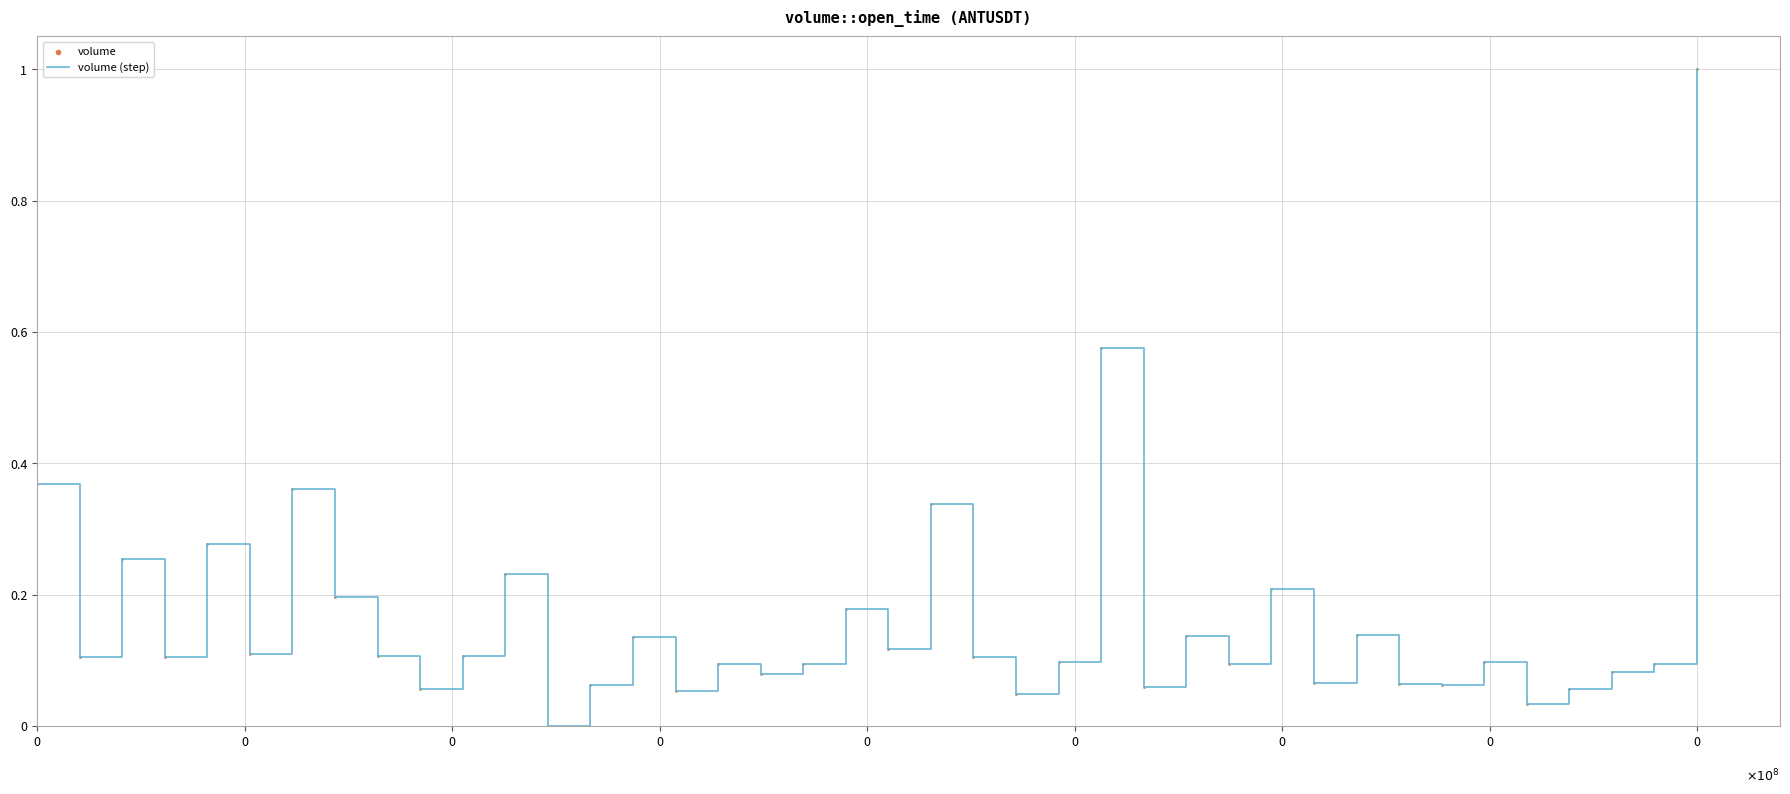

What is the greatest value displayed?

1.0